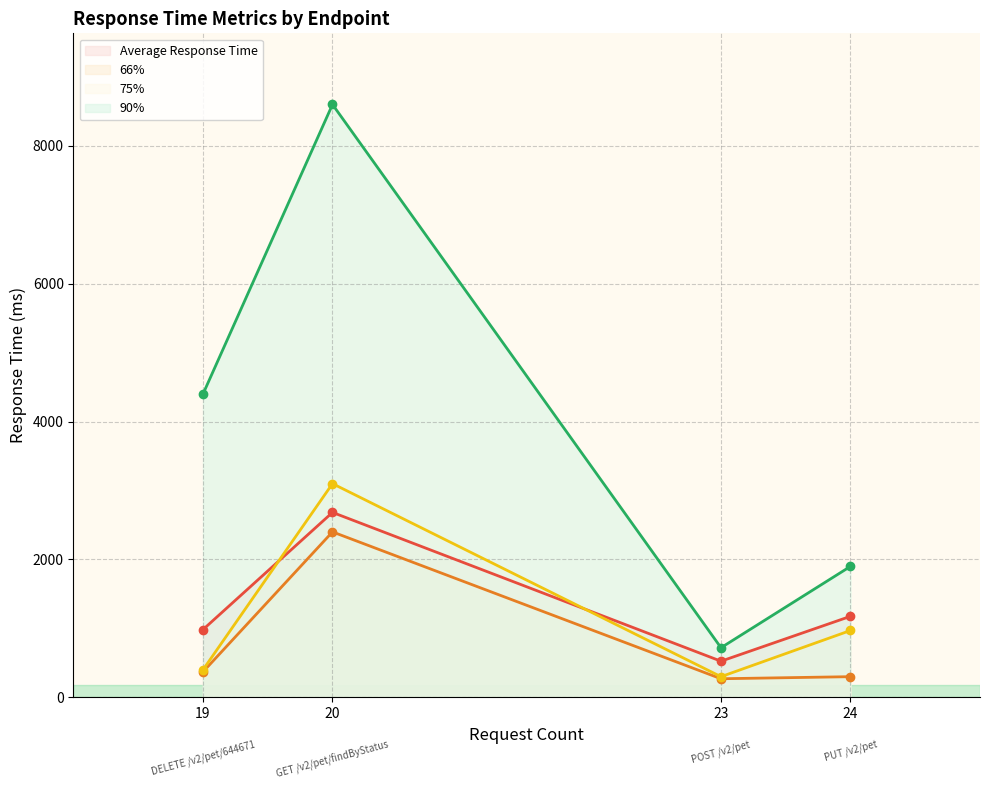

How many interior local valleys does the Average Response Time series have?

1